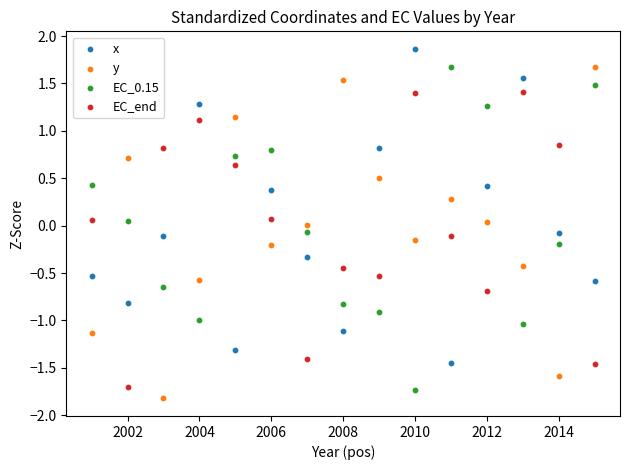

Across all data points, what is the range of Y values (max minus min)?

3.7